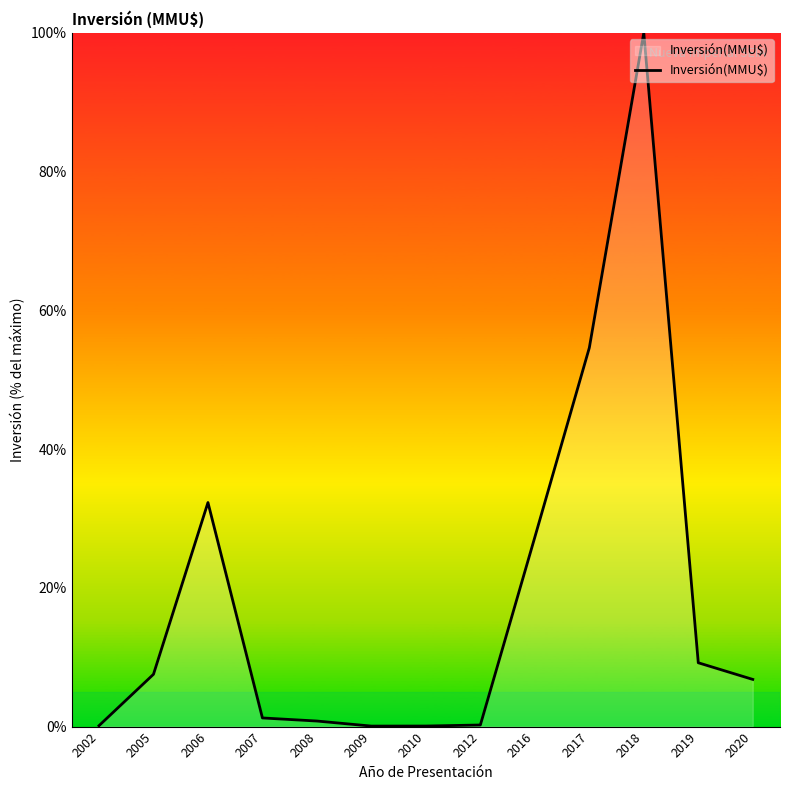

At which label does the data first exceed 6?

2005